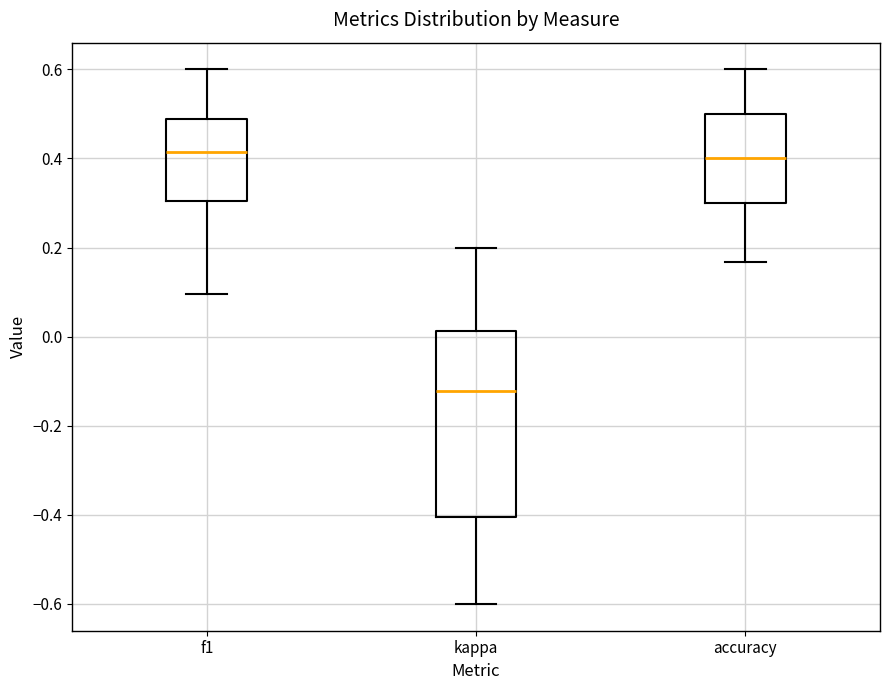

Where does the median line of the box for f1 sit on the y-axis? The values are not printed on the chart, so give them approximately, as read against the axis.

0.42